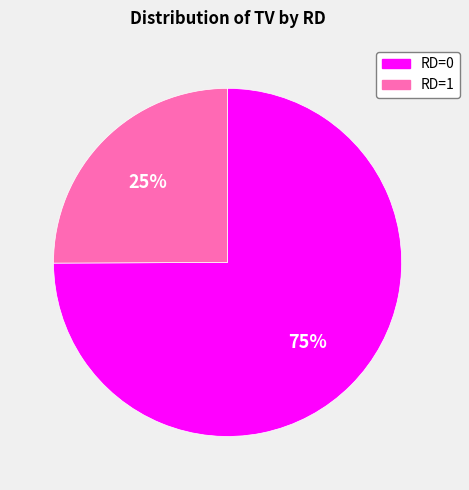

Which category has the smallest portion of the pie?

RD=1